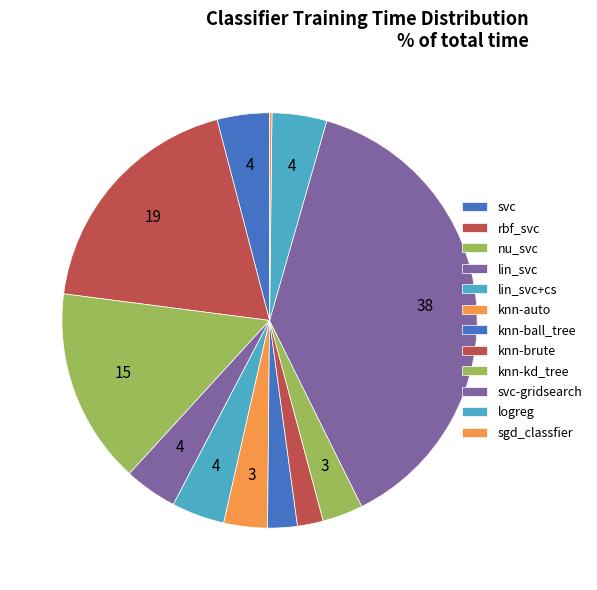

What percentage is the svc slice, to the nearest percent?

4%